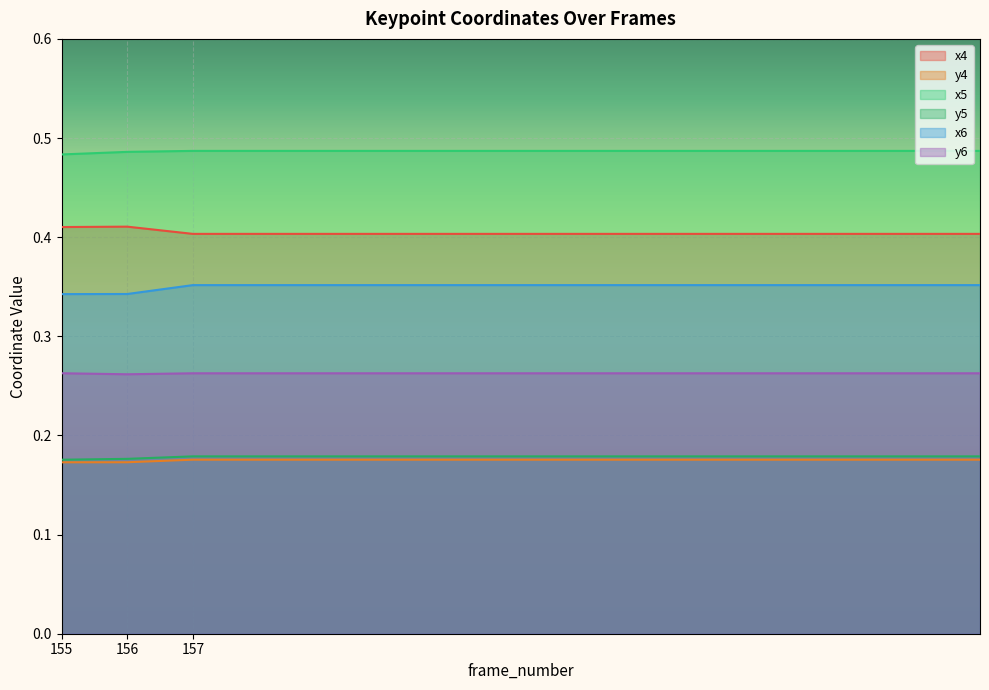

Between 157 and 157, which is larger?

157